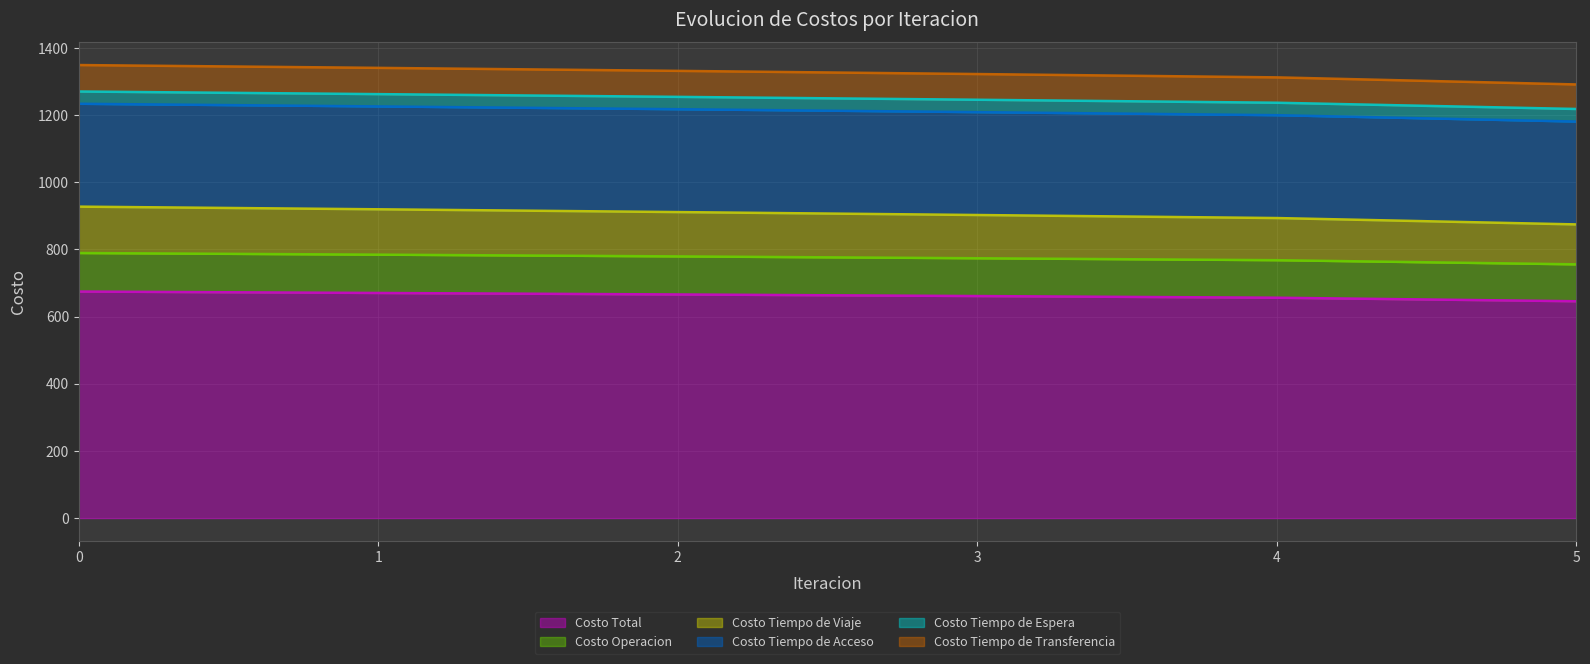

True or false: Costo Operacion and Costo Tiempo de Espera intersect in this chart.

False